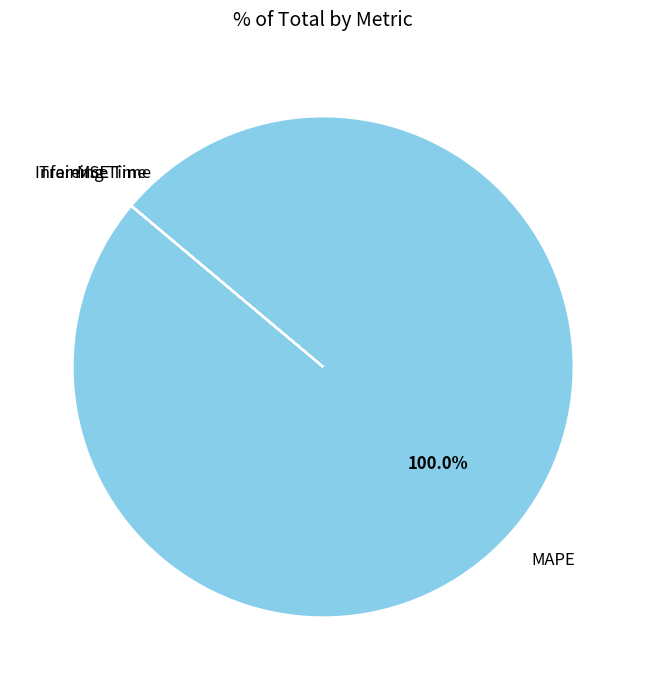

Is there any slice that represents more than half of the pie?

Yes